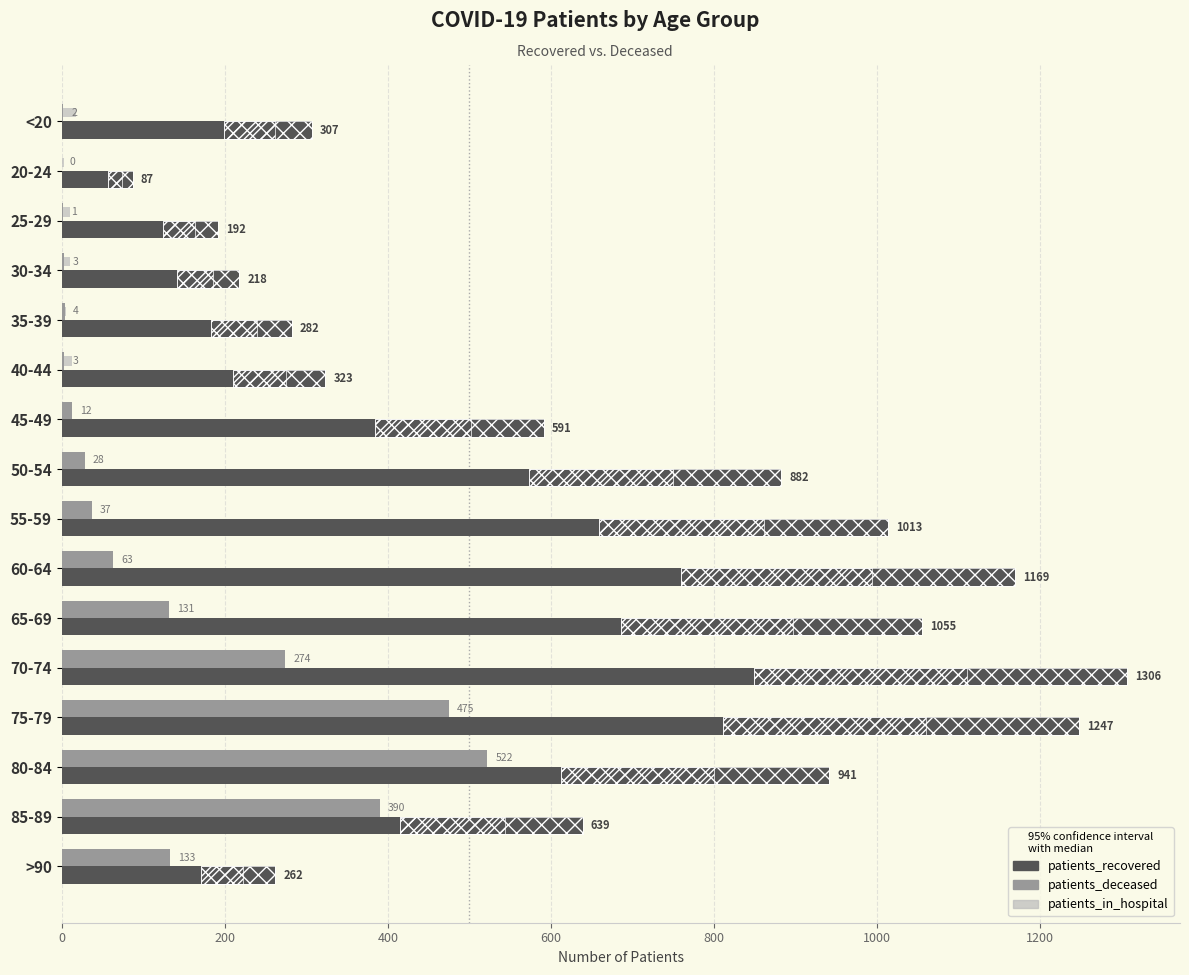

What are all the series names shown in the legend?

patients_recovered, patients_deceased, patients_in_hospital